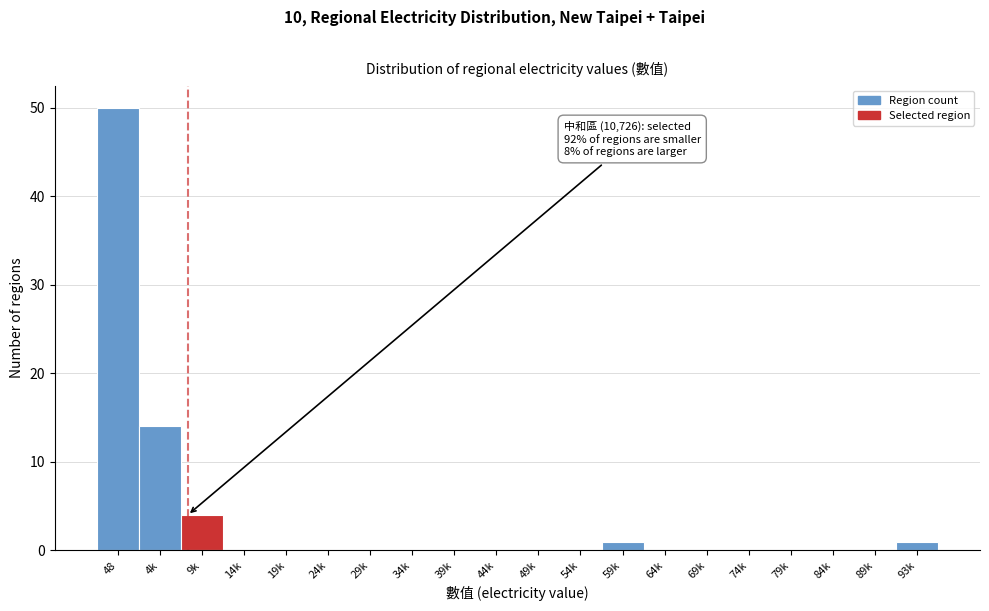

Reading left to right, what are all the values shown in this chart?

48=50	4k=14	9k=4	14k=0	19k=0	24k=0	29k=0	34k=0	39k=0	44k=0	49k=0	54k=0	59k=1	64k=0	69k=0	74k=0	79k=0	84k=0	89k=0	93k=1